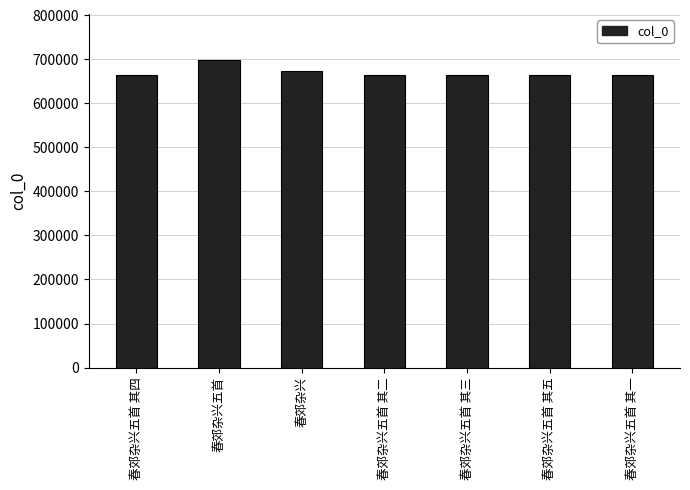

How many categories are shown in the chart?

7